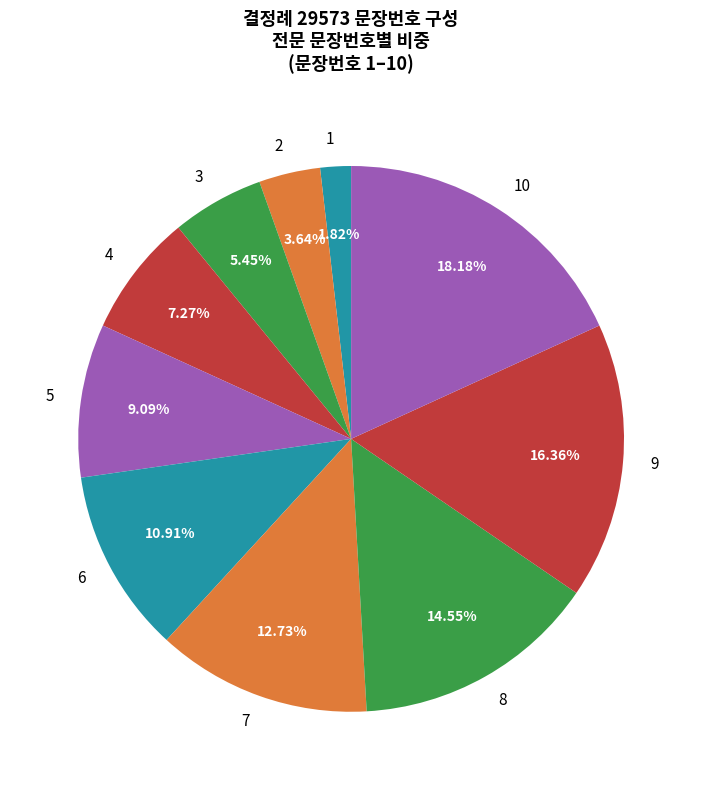

What percentage is the 5 slice, to the nearest percent?

9%